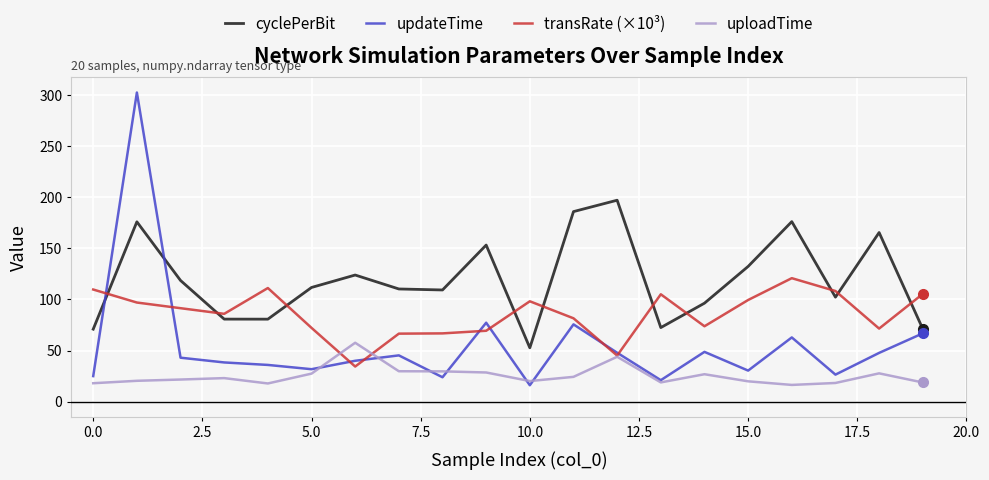

True or false: updateTime and cyclePerBit intersect in this chart.

True